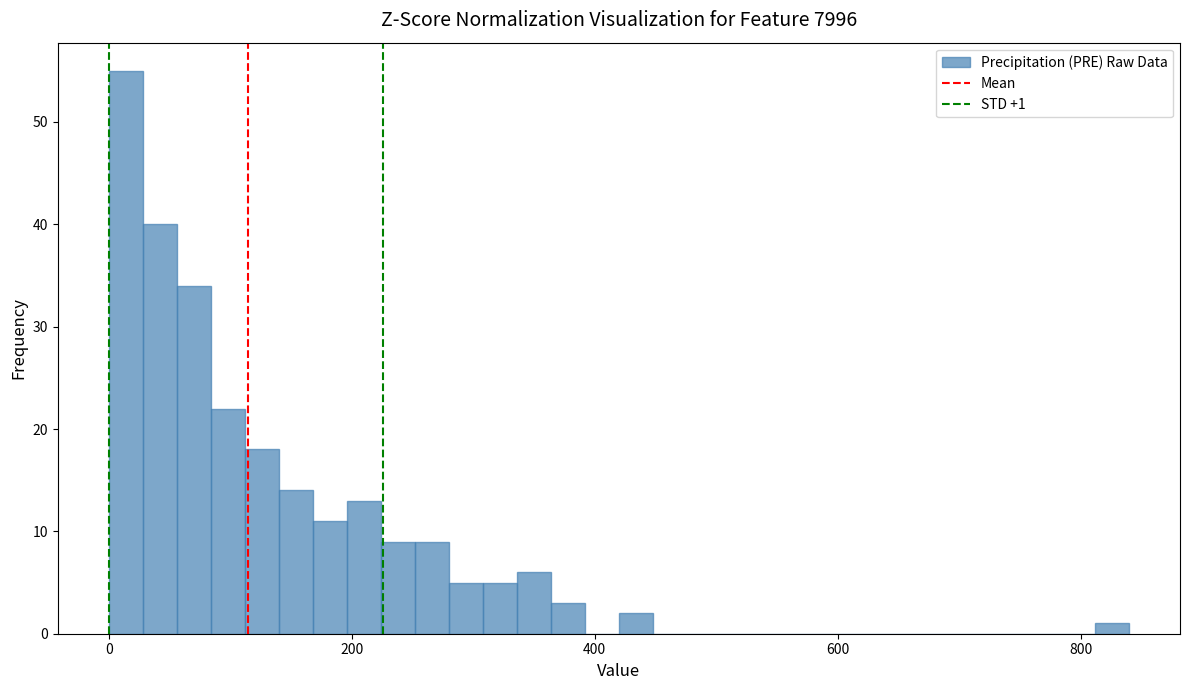

Around what value on the x-axis is the tallest bar? Give the approximate position of its centre, as read against the axis.

20